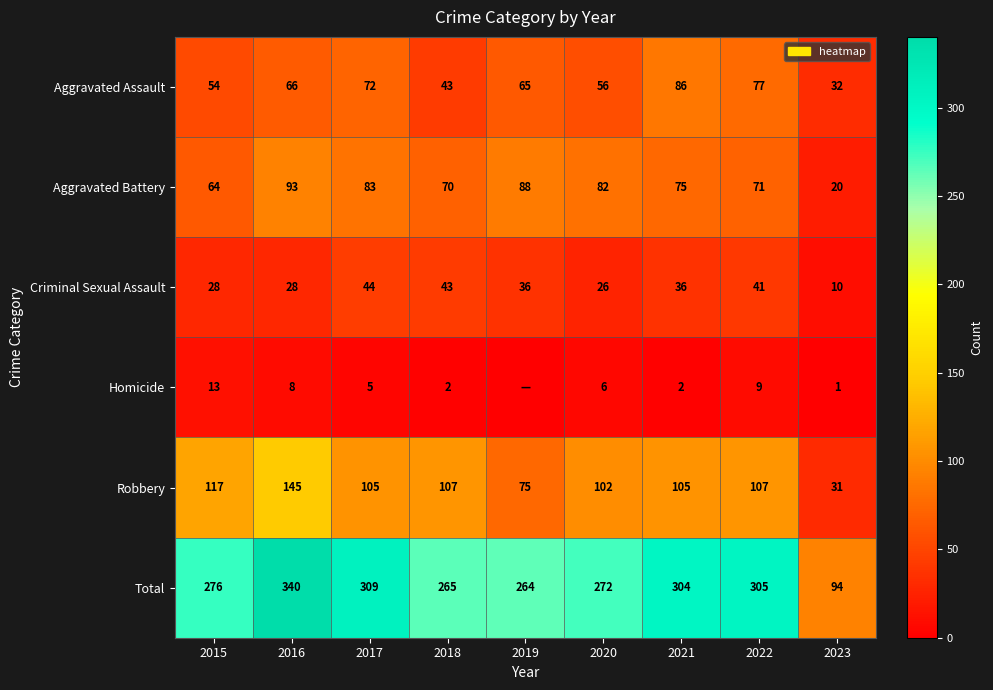

What is the total value across all series at 2022?

610